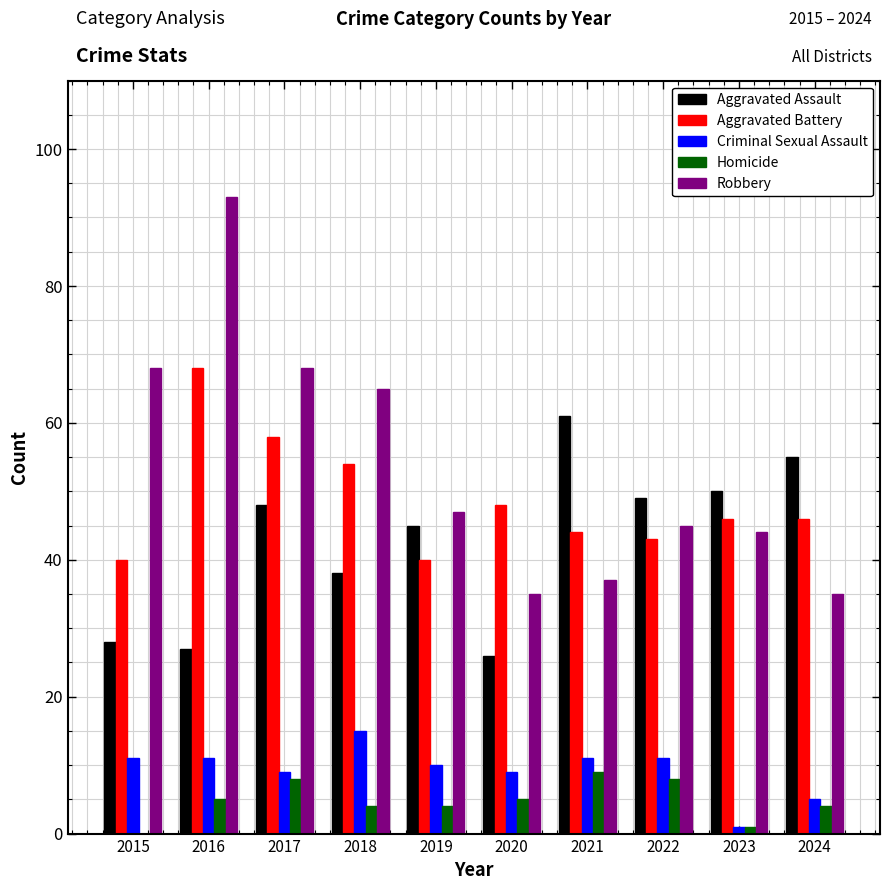

How many Homicide values are between 4 and 8?

7